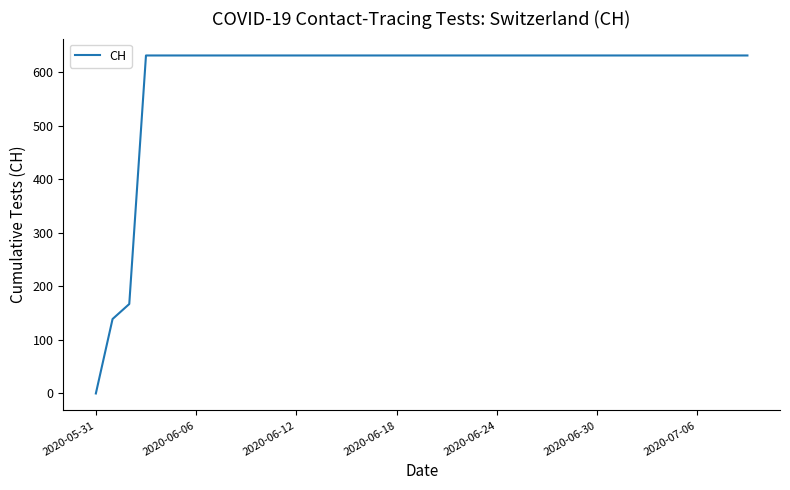

What is the difference between the maximum and minimum values?

631